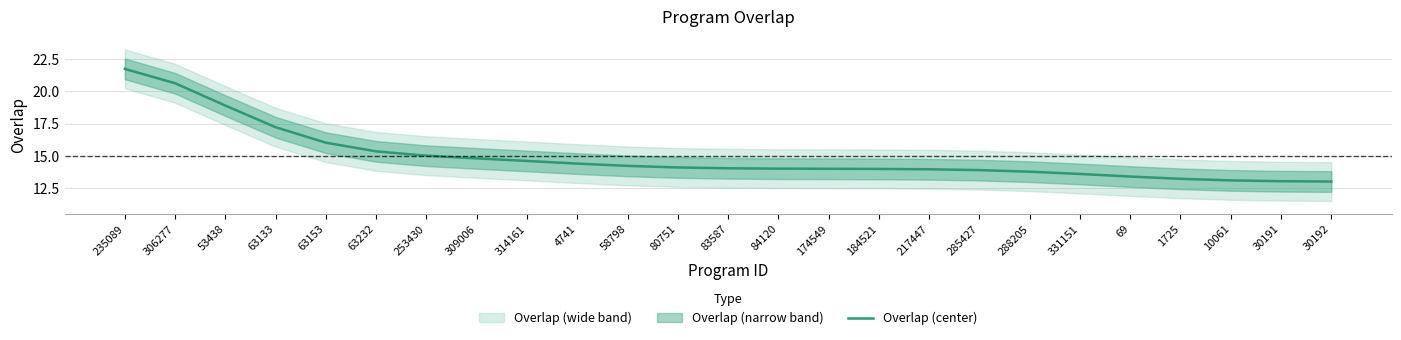

Reading right to left, transcribe all the data shown in this chart.

13.0	13.0	13.1	13.2	13.4	13.6	13.8	13.9	14.0	14.0	14.0	14.0	14.0	14.1	14.2	14.4	14.6	14.8	15.0	15.3	16.0	17.2	18.9	20.6	21.7